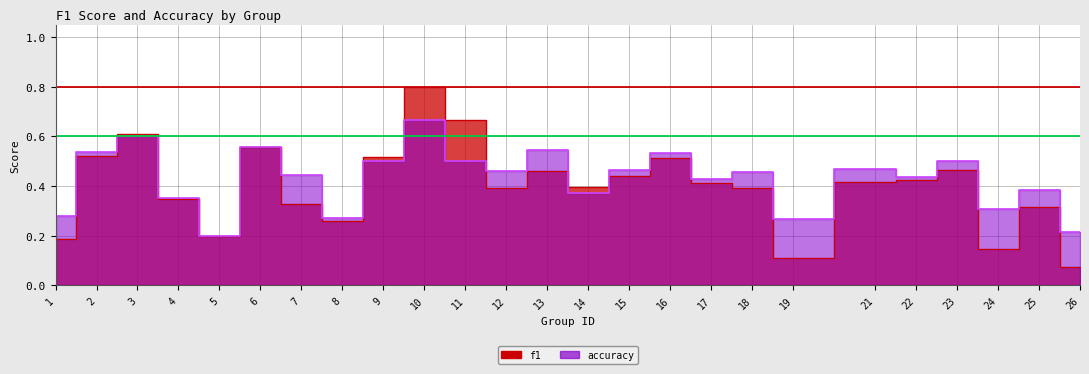

In f1, how many points are lower than both neighbors (excluding endpoints)?

6